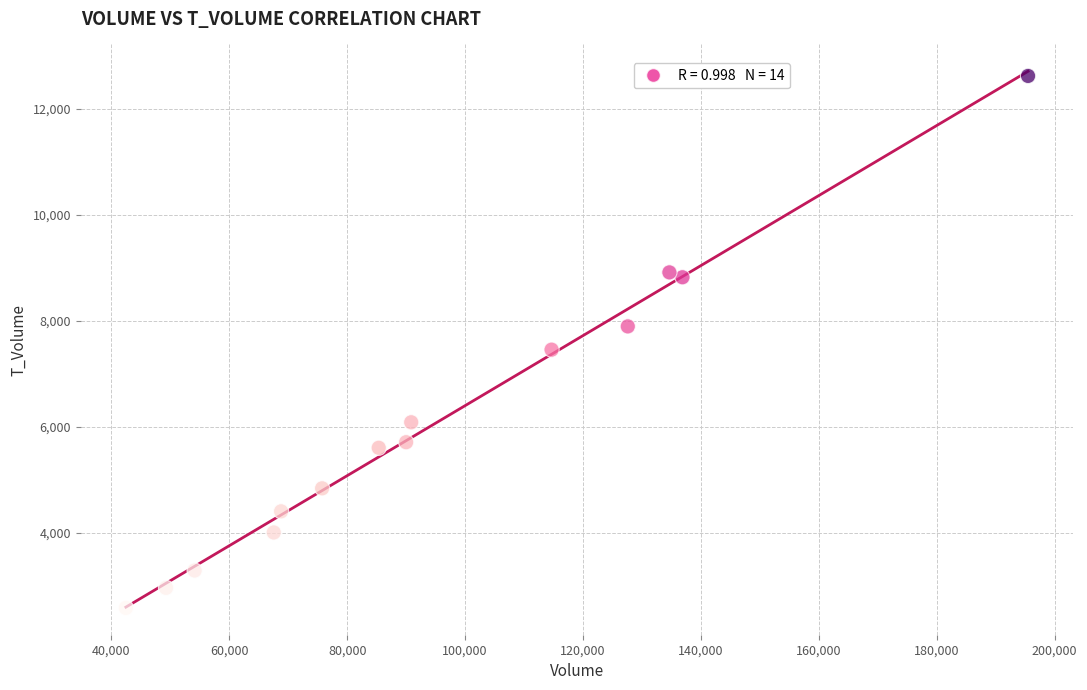

What is the range of Y values (max minus min)?

10036